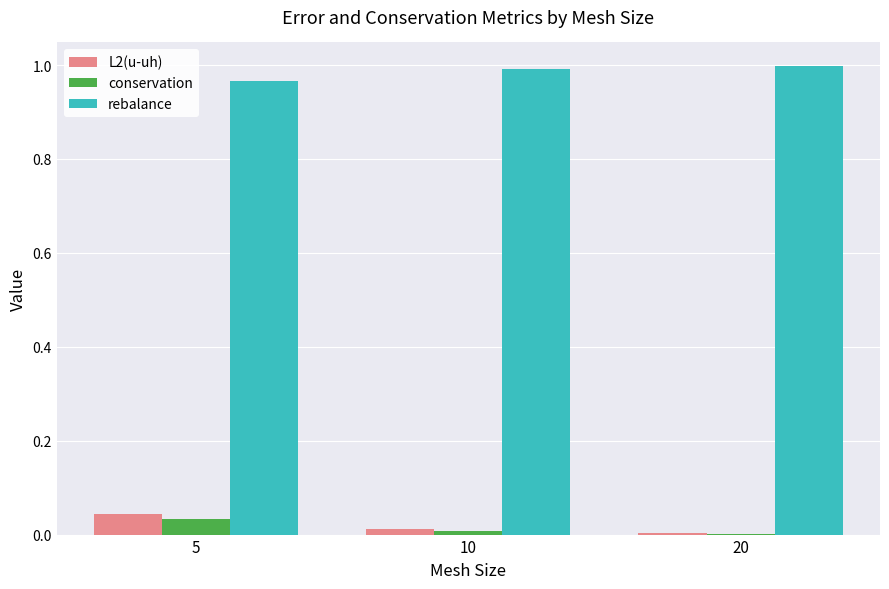

Which series has the largest total across all categories?

rebalance